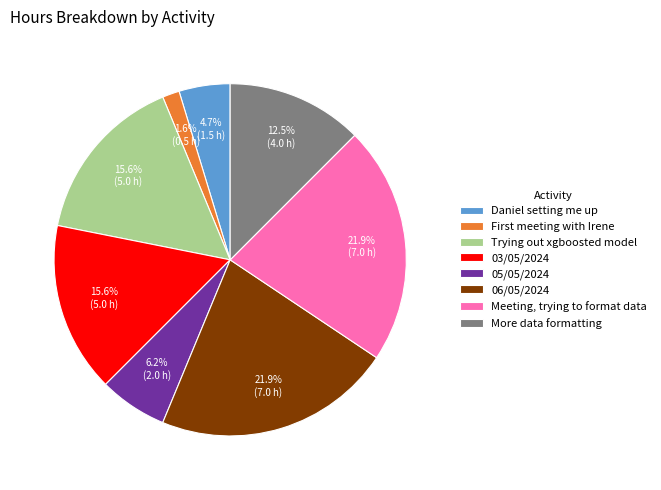

The Trying out xgboosted model slice represents 27% of the pie. True or false?

False